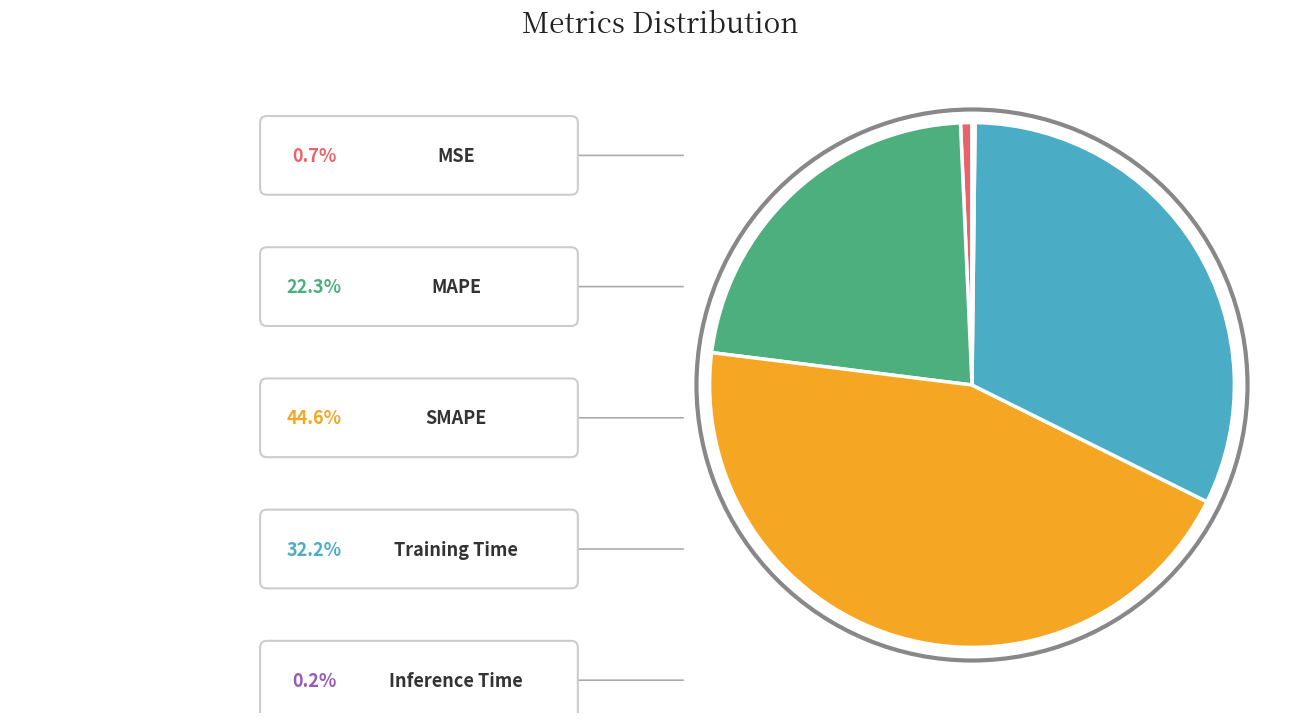

Is there any slice that represents more than half of the pie?

No